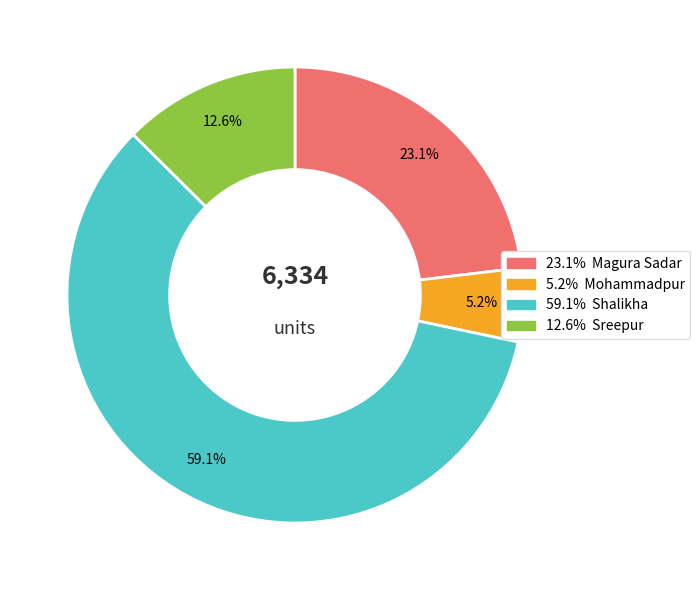

To the nearest percent, what is the difference between the largest and smallest slice percentages?

54%